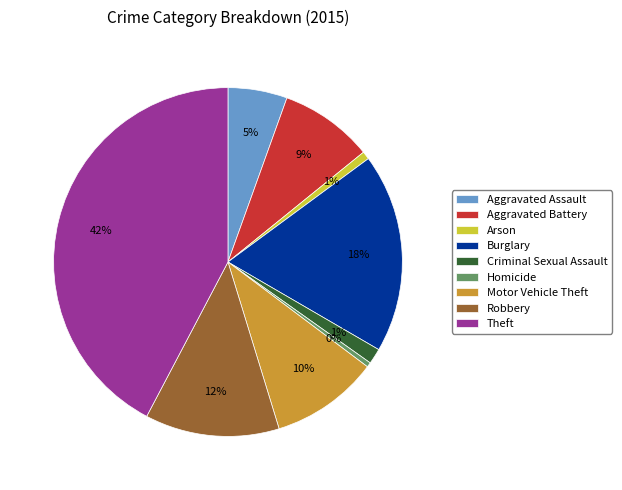

Is the sum of Motor Vehicle Theft and Aggravated Battery greater than half?

No